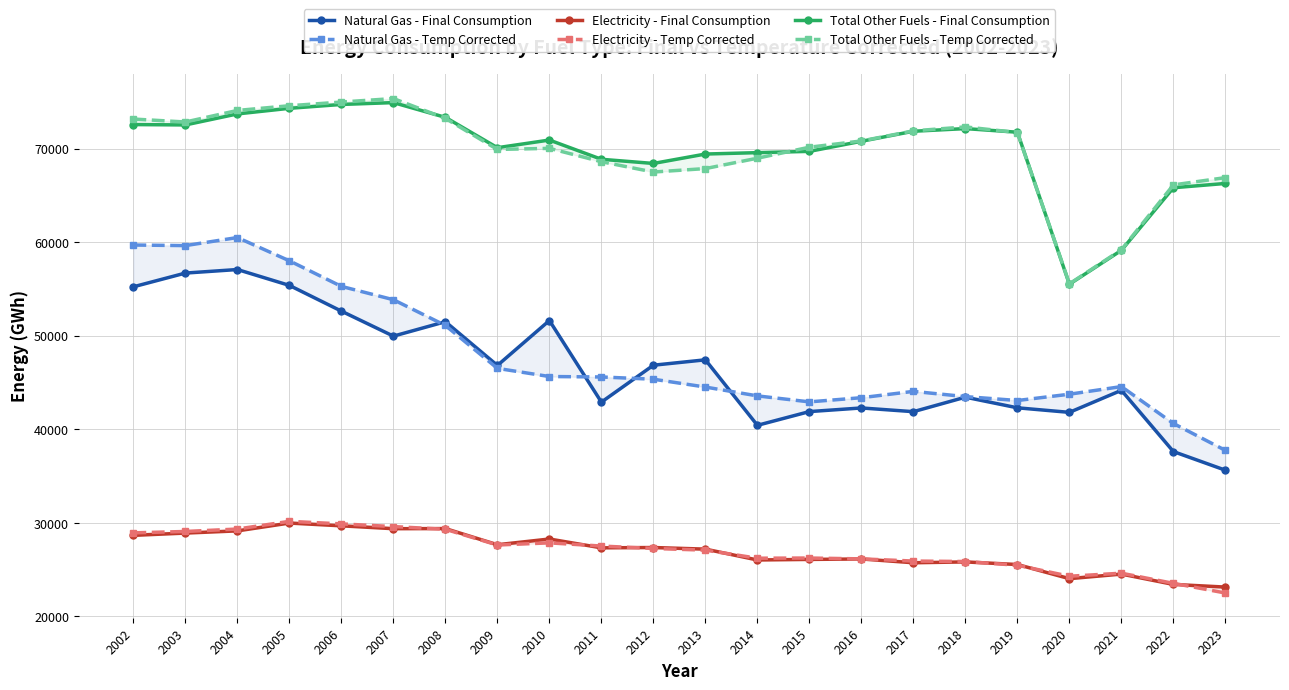

Read the Total Other Fuels - Temp Corrected value at 2015.

70154.0